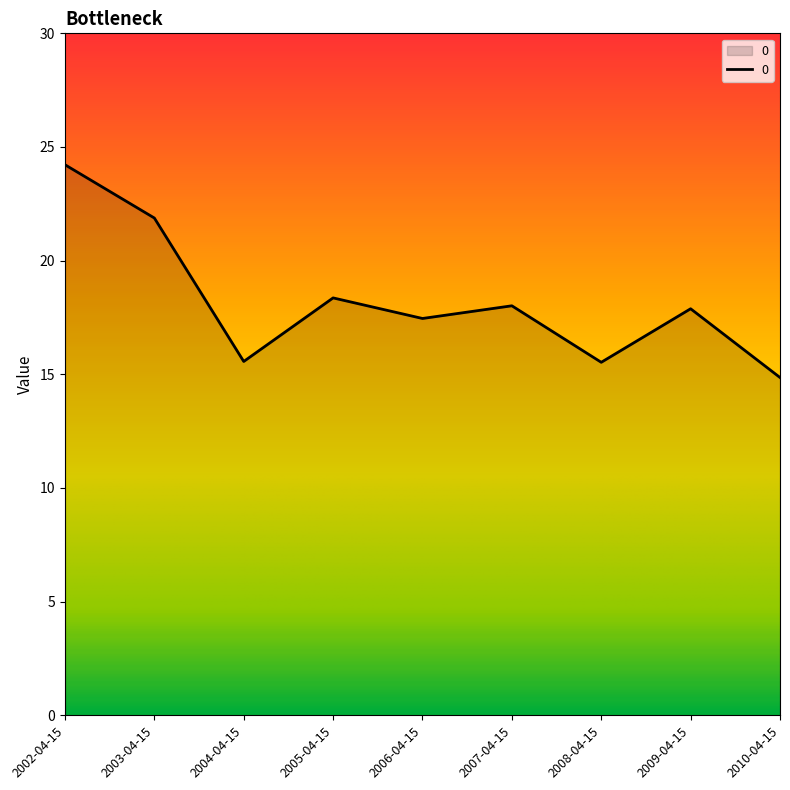

Which has a higher value, 2008-04-15 or 2007-04-15?

2007-04-15